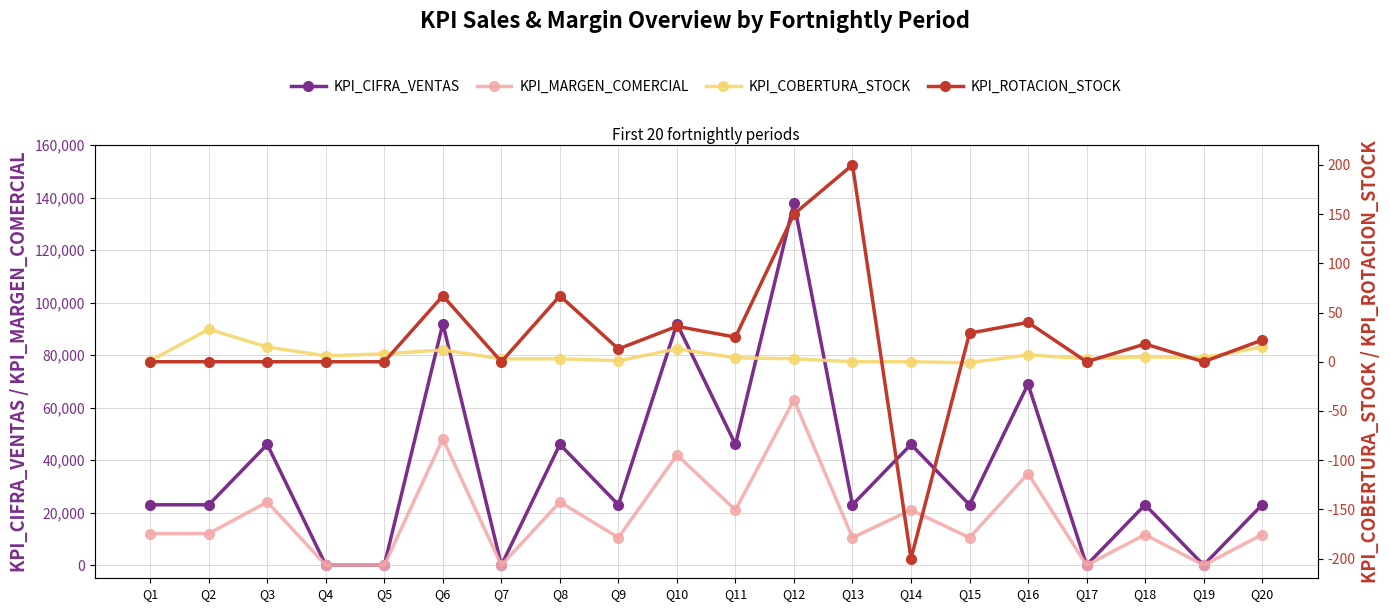

The value of KPI_CIFRA_VENTAS at Q18 is 39894. True or false?

False